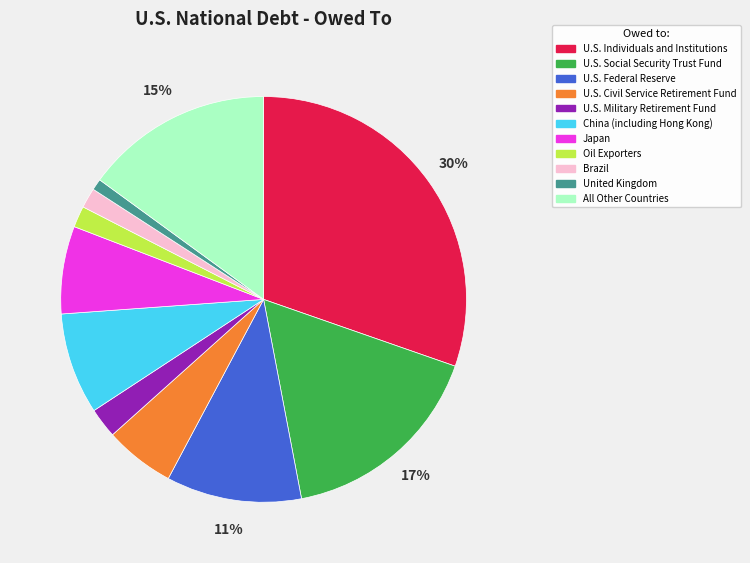

True or false: U.S. Federal Reserve accounts for 11% of the total.

True